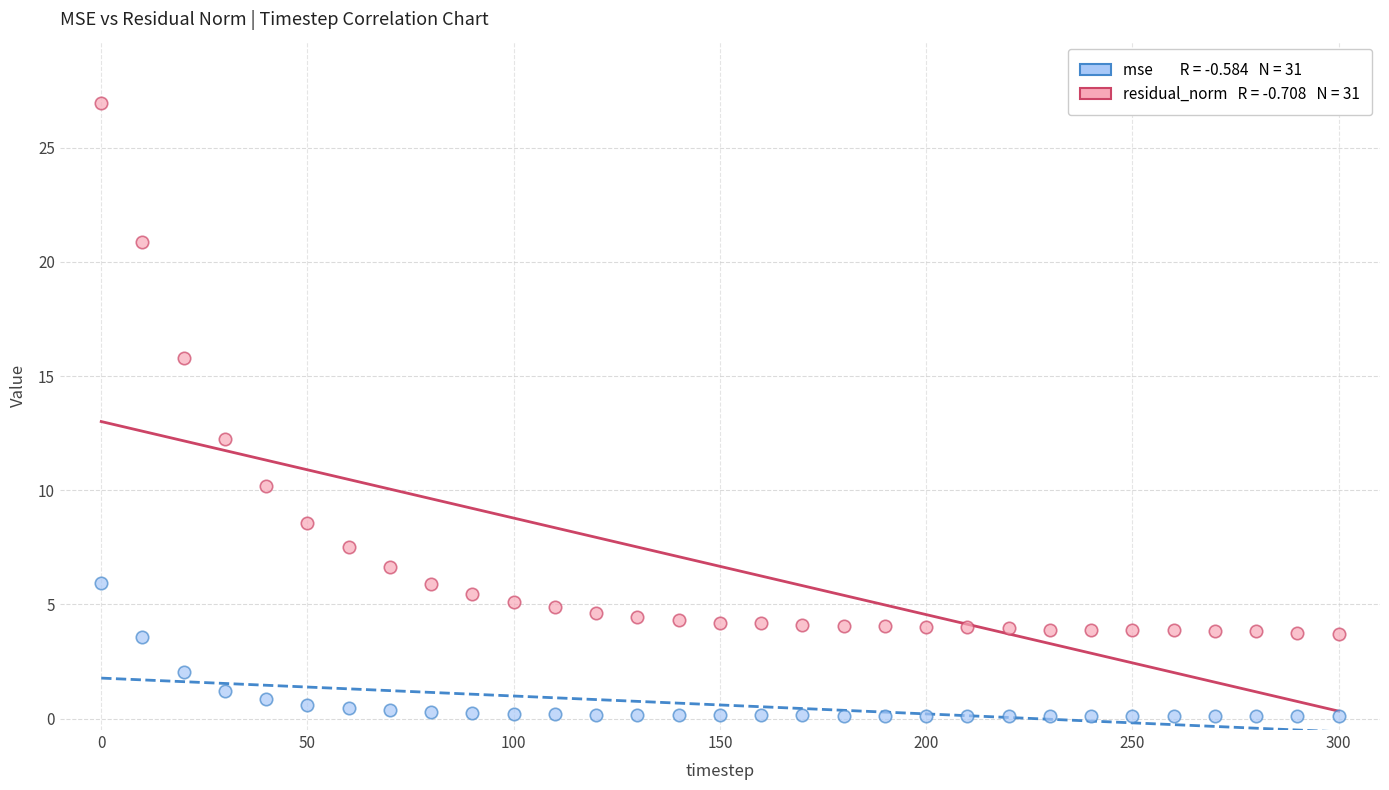

Across all data points, what is the range of Y values (max minus min)?

26.8